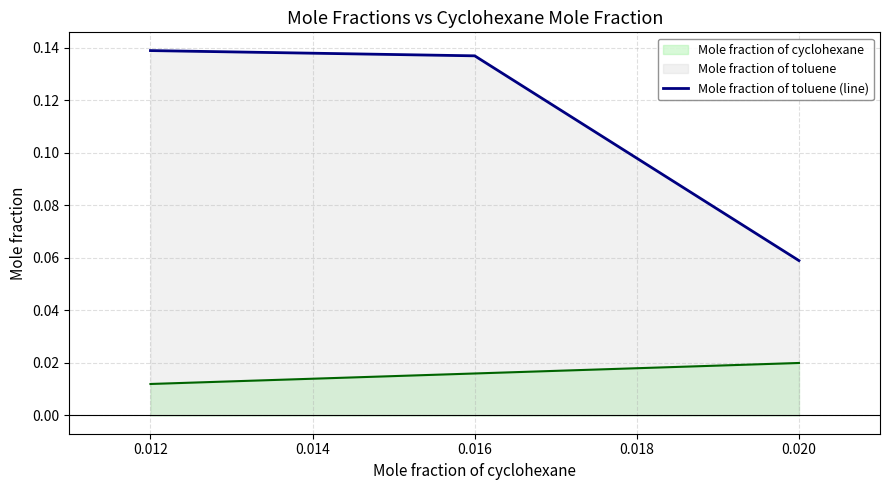

The value of Mole fraction of toluene (line) at 0.012 is 0.2. True or false?

False